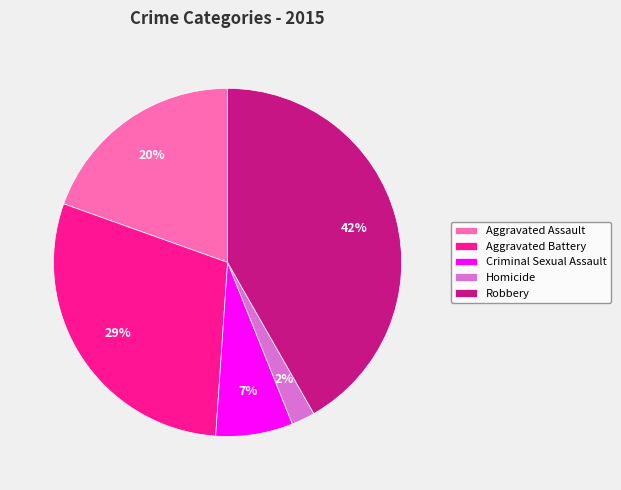

Do Aggravated Battery and Homicide together represent more than half of the pie?

No